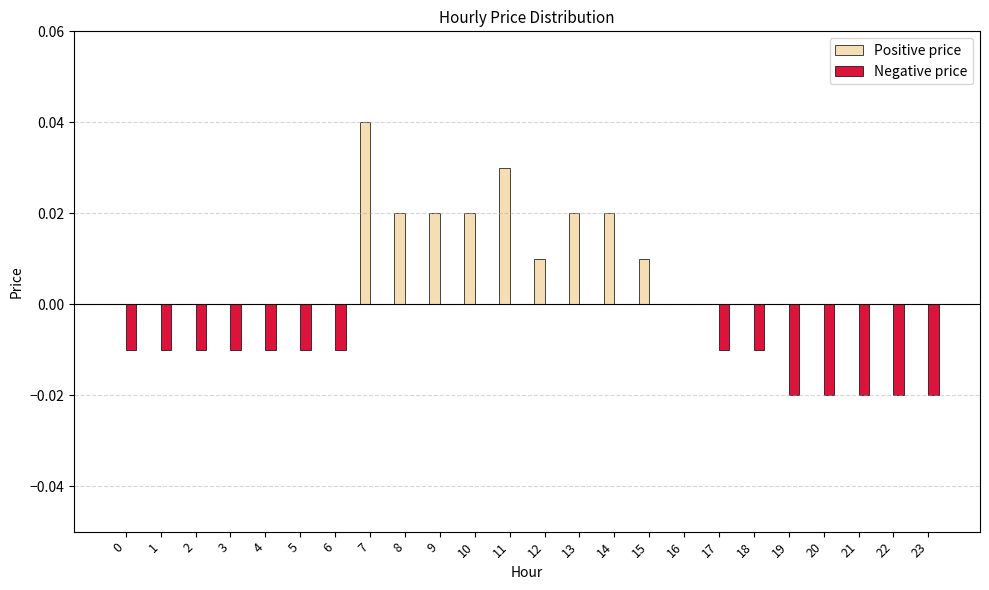

Which label corresponds to the largest value in the chart?

7